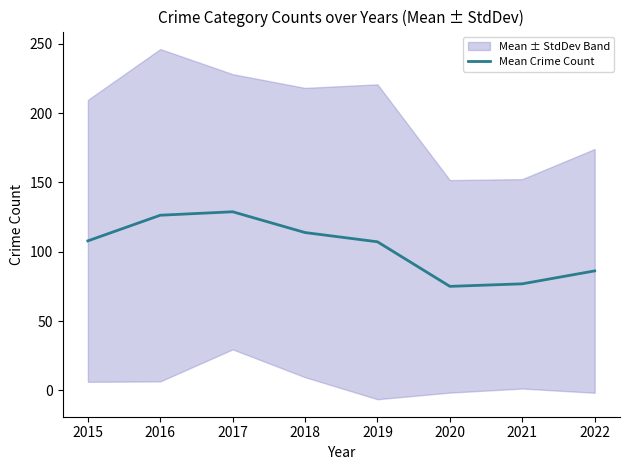

True or false: the data shows 103.6 at 2020.

False